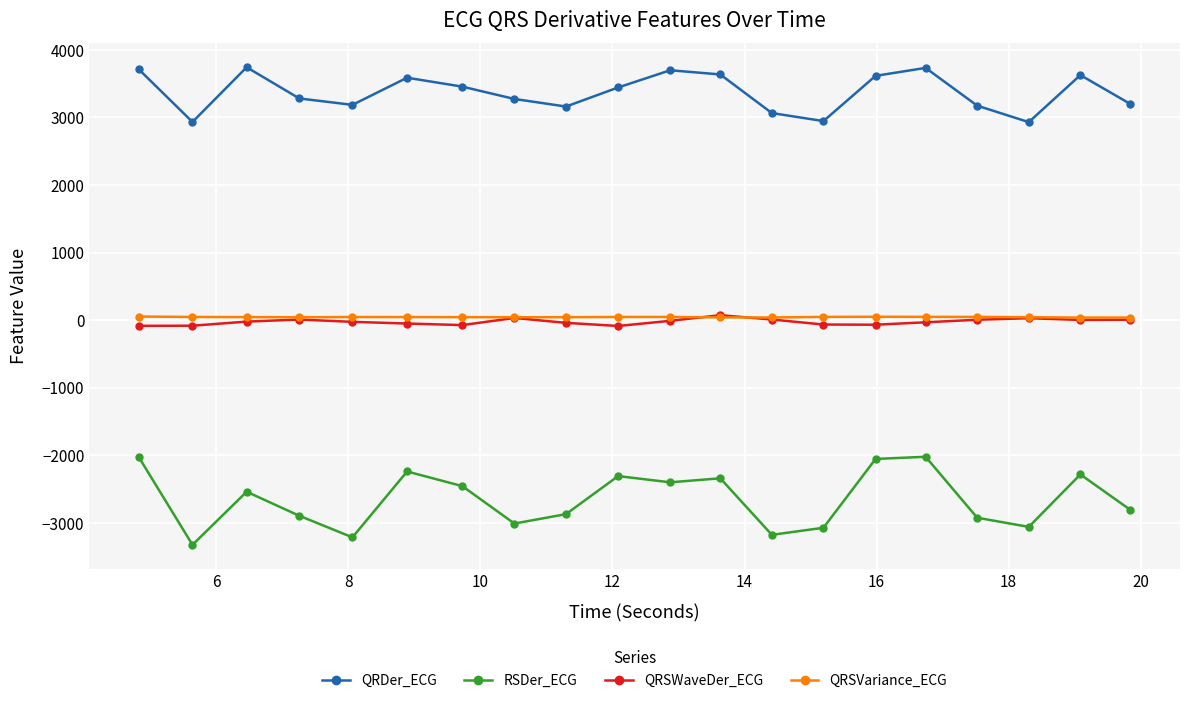

What is the average value of the QRSVariance_ECG series?

44.2